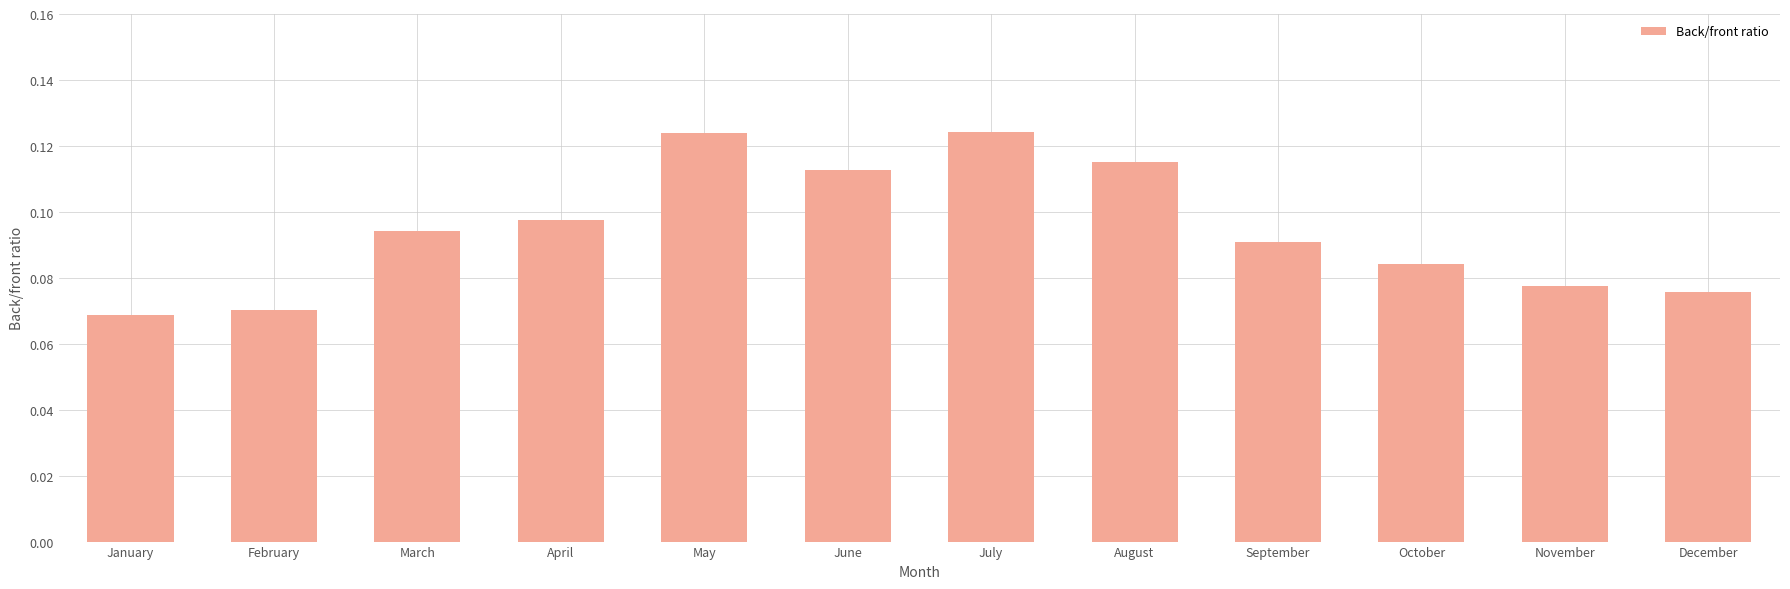

The chart shows a value of 0.0 at April. True or false?

False